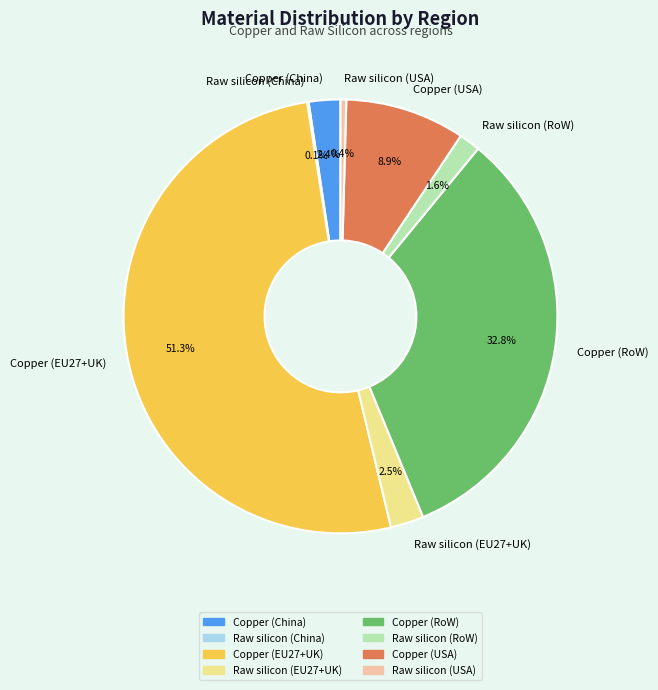

The Copper (EU27+UK) slice represents 51% of the pie. True or false?

True